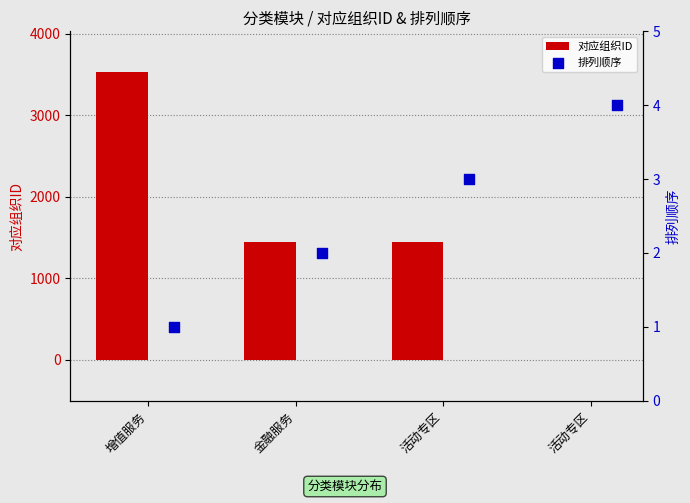

Which series has the largest total across all categories?

对应组织ID